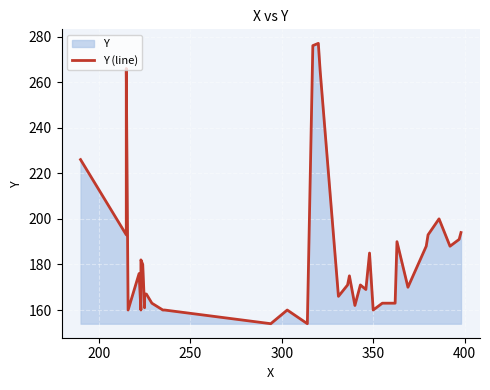

Count the number of values greater than 171.

18